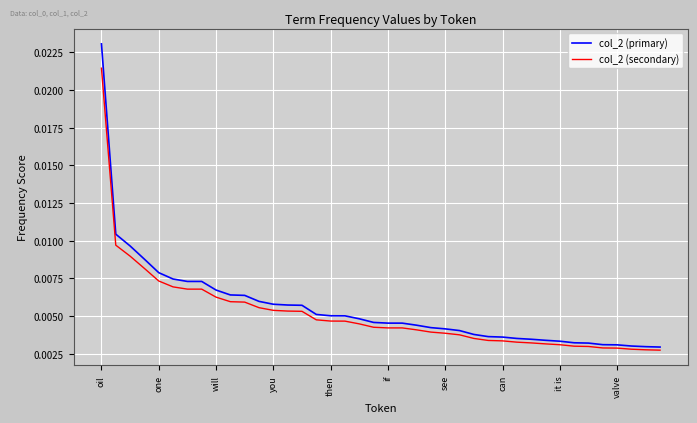

Which series has the widest spread of values?

col_2 (primary)